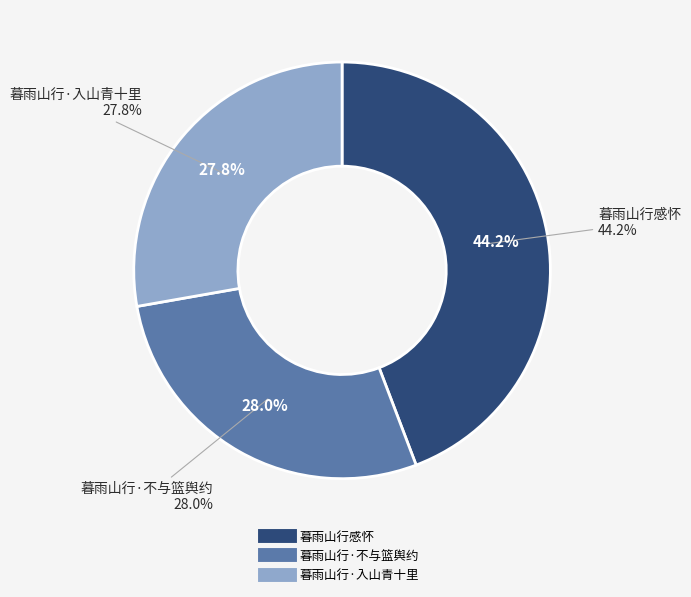

To the nearest percent, what is the combined percentage of 暮雨山行感怀 and 暮雨山行·入山青十里?

72%